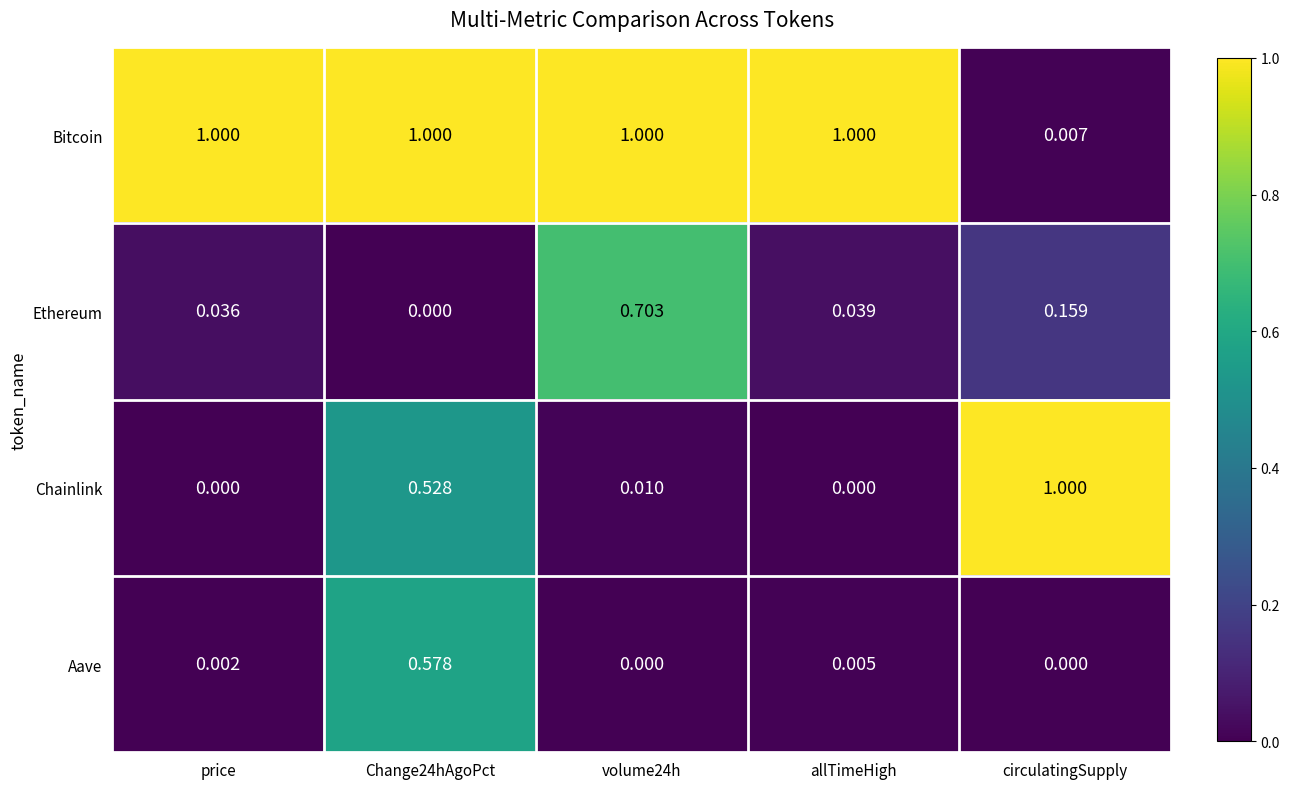

Which category has the highest value in the Chainlink series?

circulatingSupply